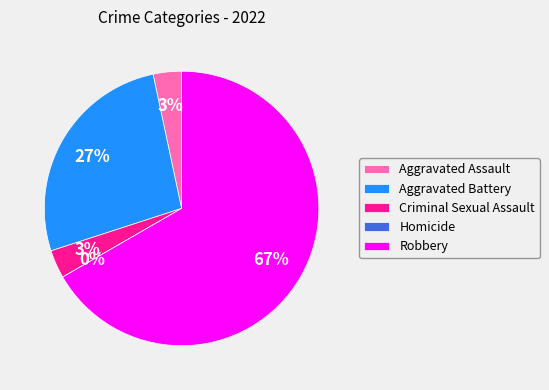

Does Robbery represent more than half of the total?

Yes